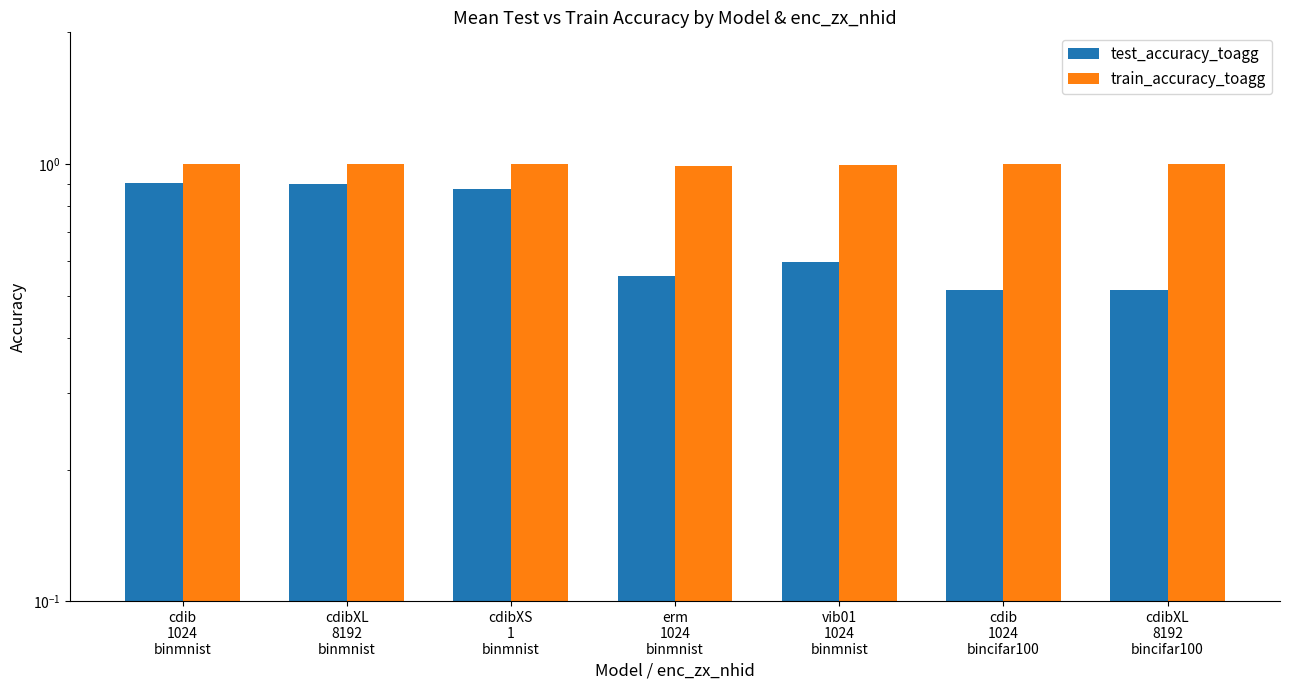

True or false: test_accuracy_toagg has a value of 0.6 at erm
1024
binmnist.

True